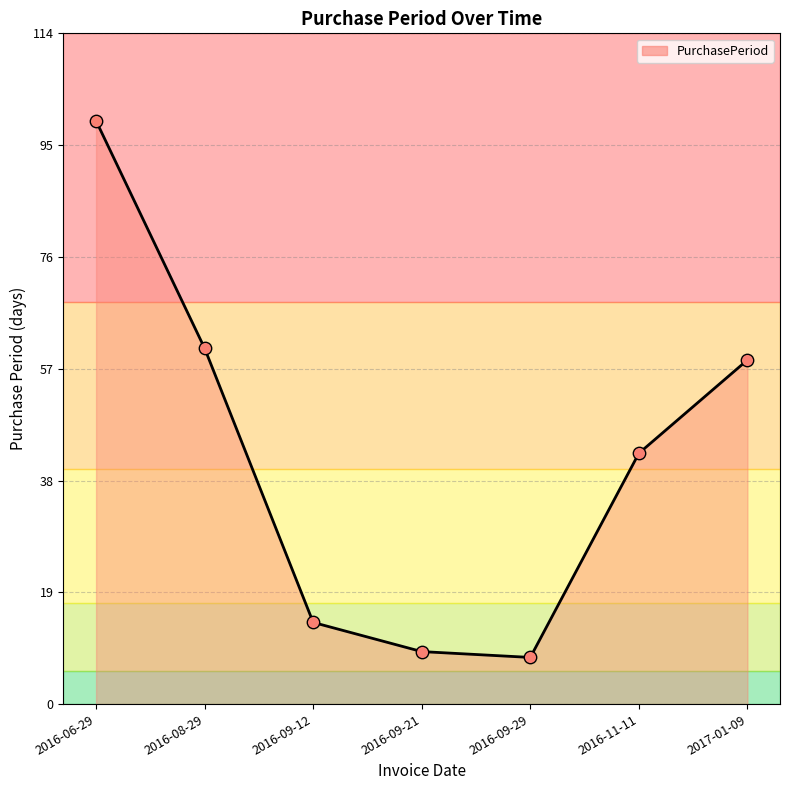

What is the ratio of the value at 2016-09-12 to the value at 2016-09-21?

1.6